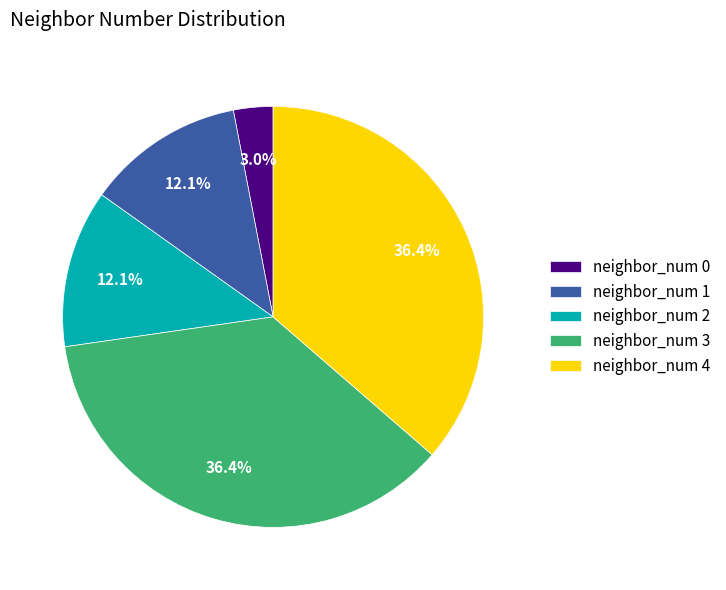

Which has a higher value, neighbor_num 3 or neighbor_num 2?

neighbor_num 3